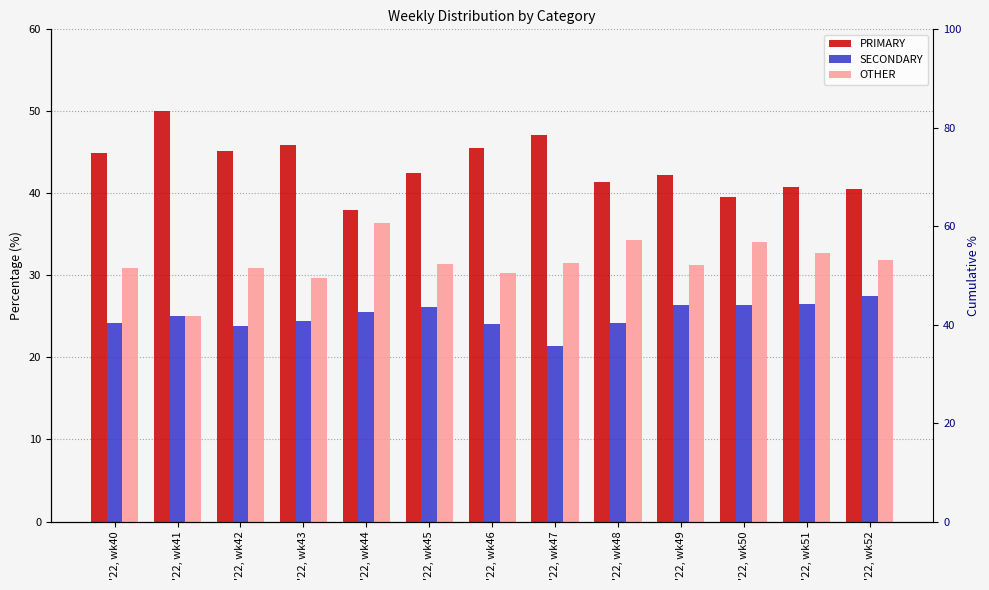

The value of PRIMARY at '22, wk49 is 42.2. True or false?

True